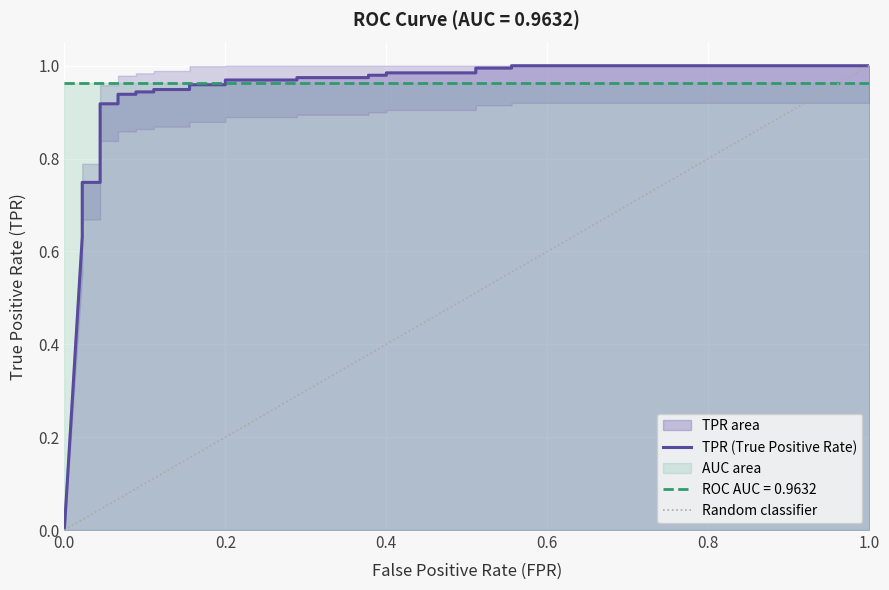

Where is the data nearest to the value 0?

fpr